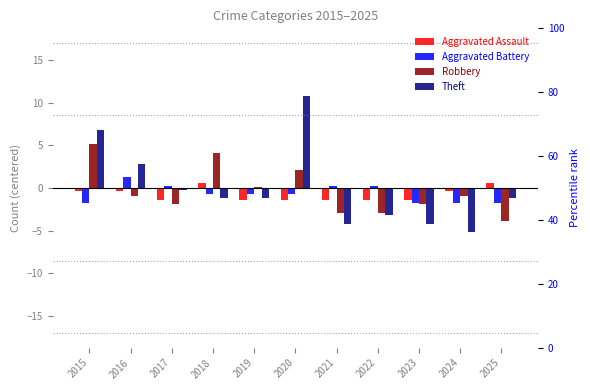

Which category has the lowest value across all series?

2024